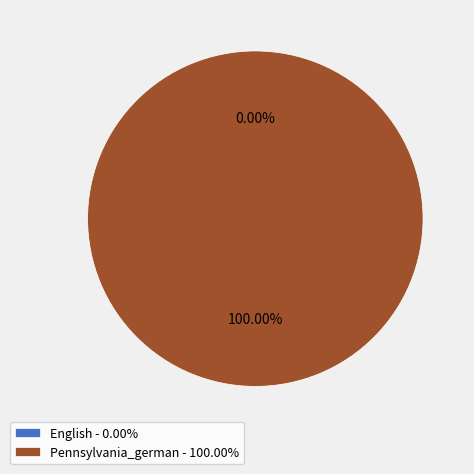

To the nearest percent, what is the combined percentage of English and Pennsylvania_german?

100%